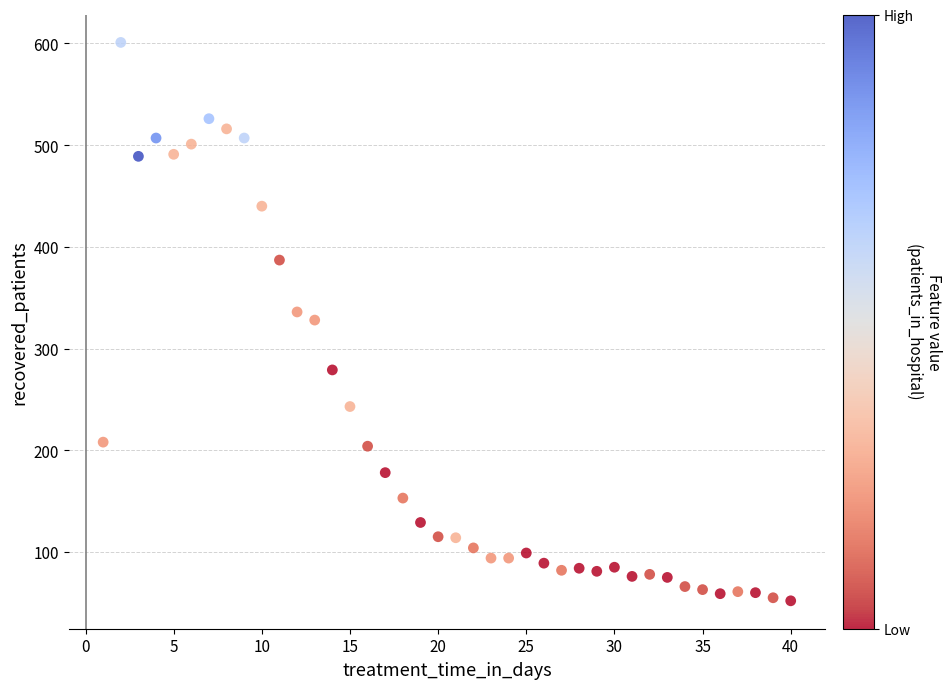

What is the range of X values (max minus min)?

39